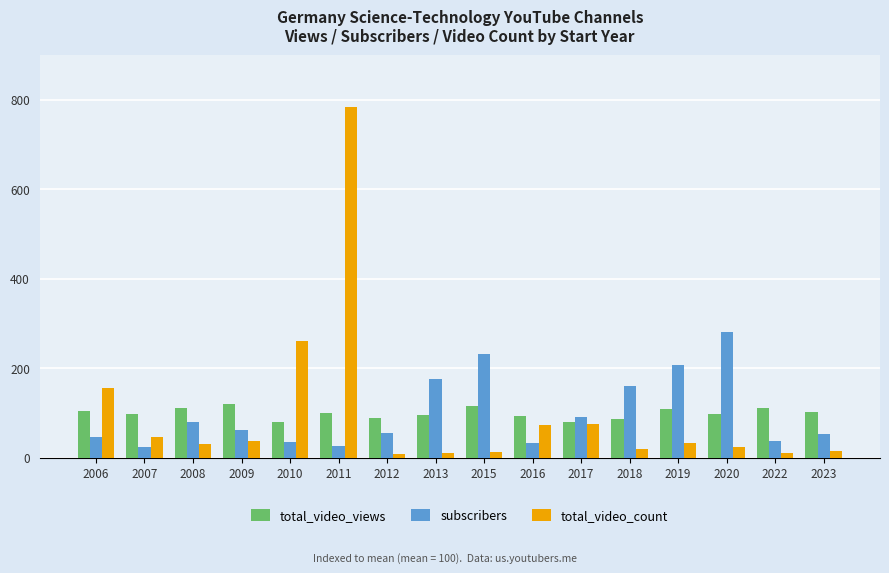

What are all the series names shown in the legend?

total_video_views, subscribers, total_video_count